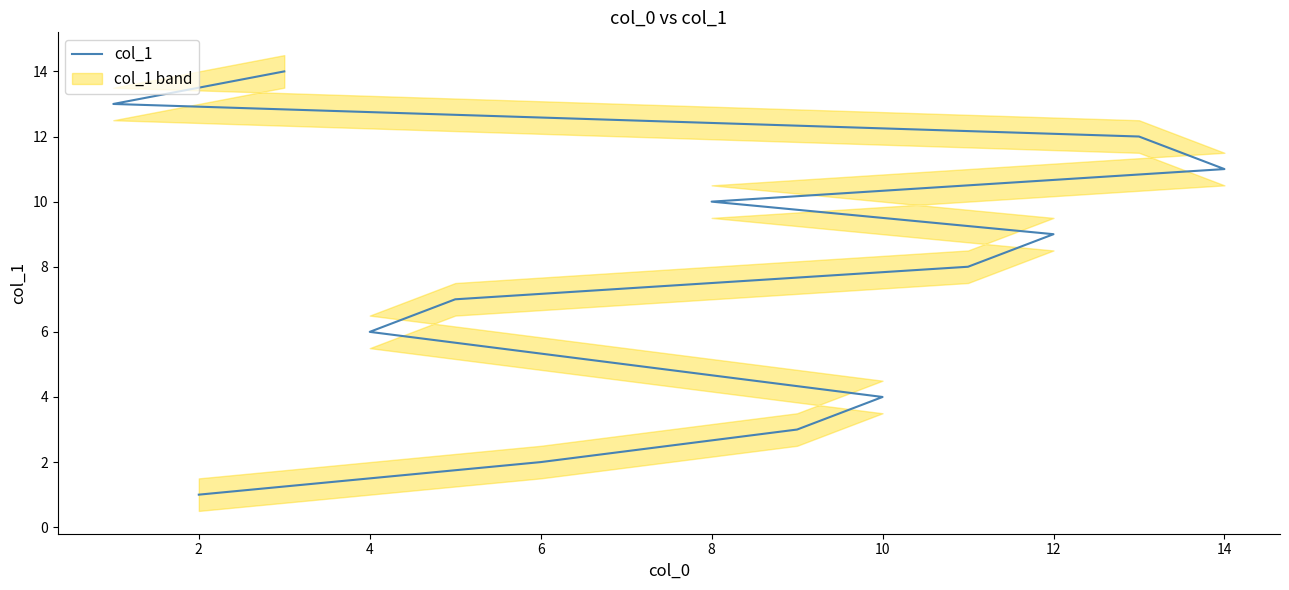

What is the change in value from 0 to 4?

+2